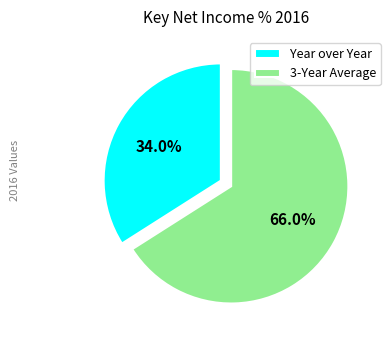

Which category has the smallest portion of the pie?

Year over Year